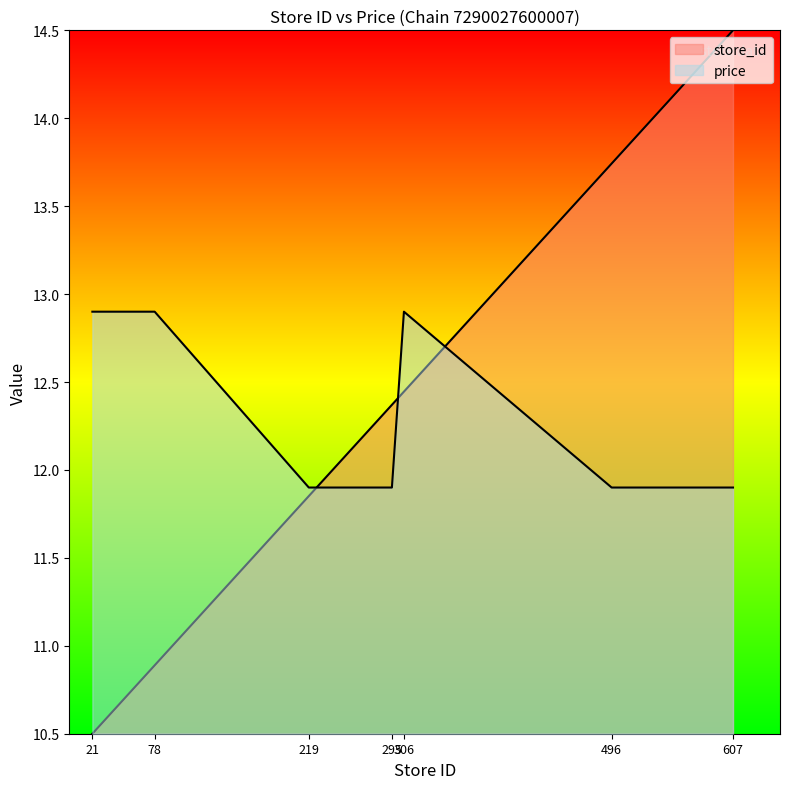

The value of price at 21 is 3.7. True or false?

False